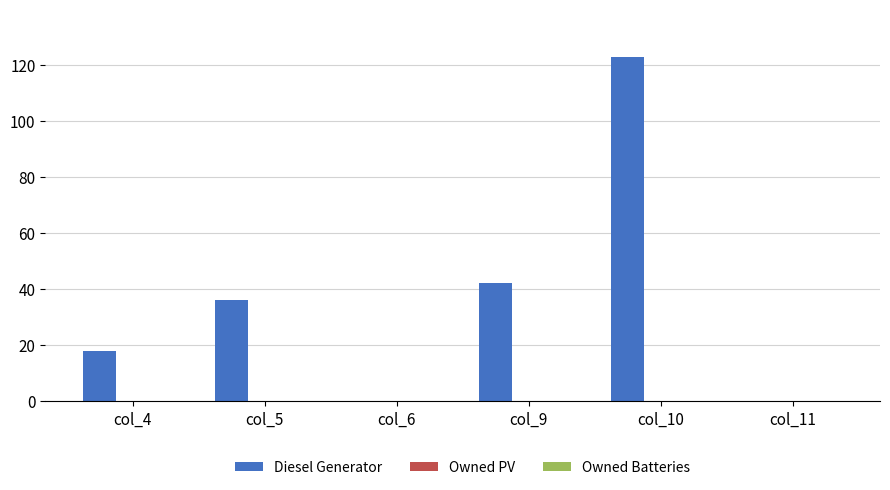

Reading left to right, extract all data points from this chart.

col_4=18	col_5=36	col_6=0	col_9=42	col_10=123	col_11=0